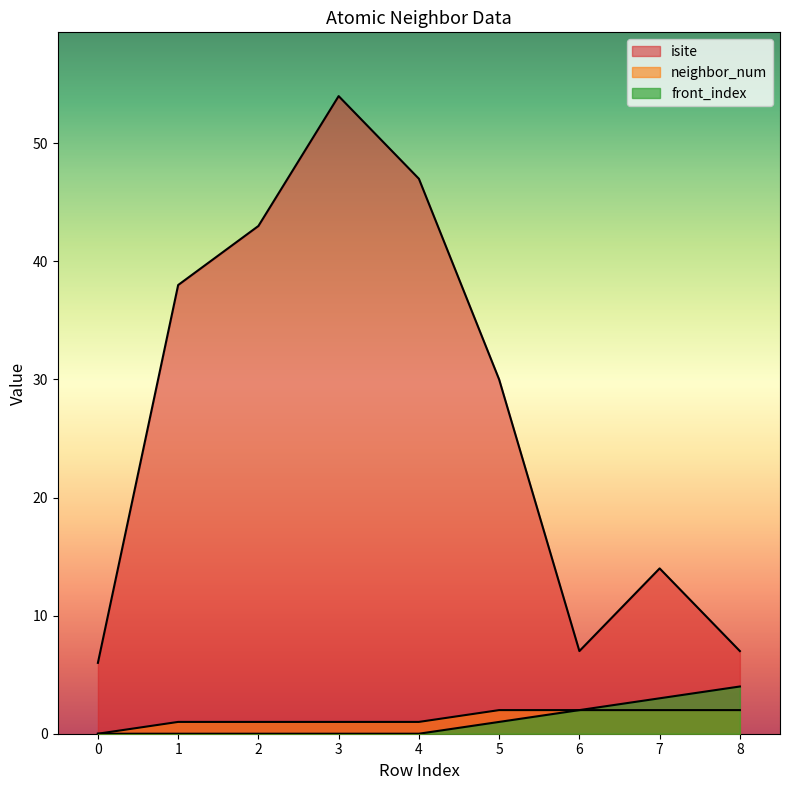

True or false: neighbor_num and isite cross at least once.

False